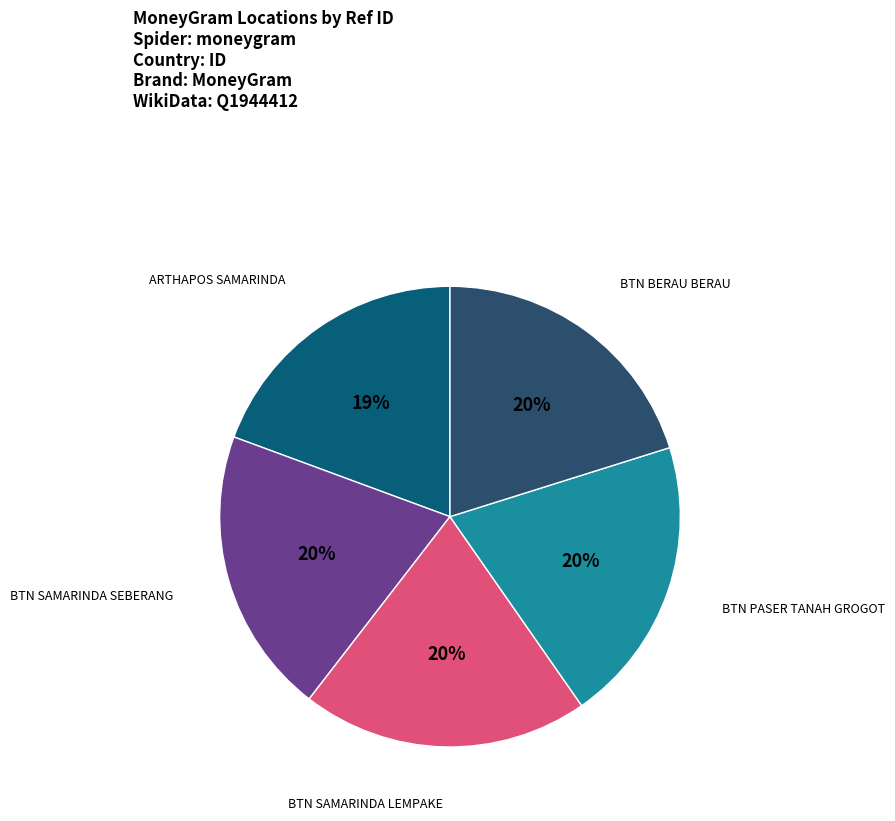

Is there a majority slice in this chart?

No